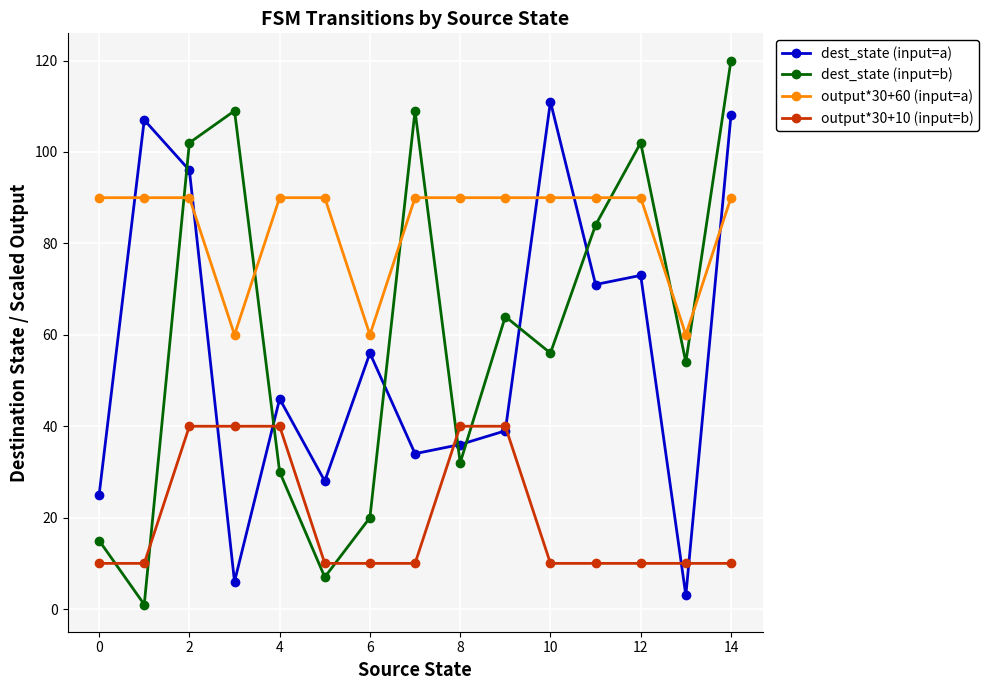

True or false: output*30+60 (input=a) and dest_state (input=b) intersect in this chart.

True